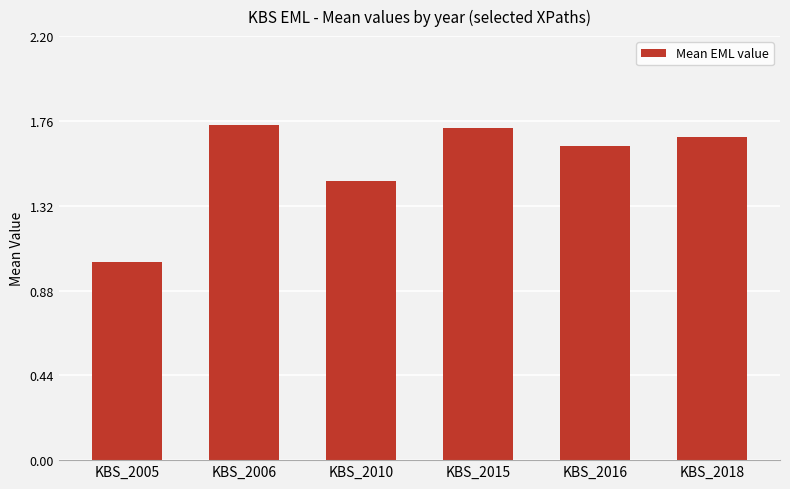

What is the sum of the values at KBS_2010 and KBS_2016?

3.1